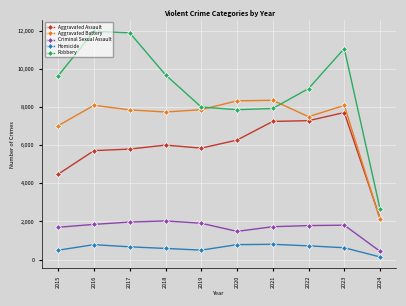

What is the sum of all Aggravated Battery values?

72881